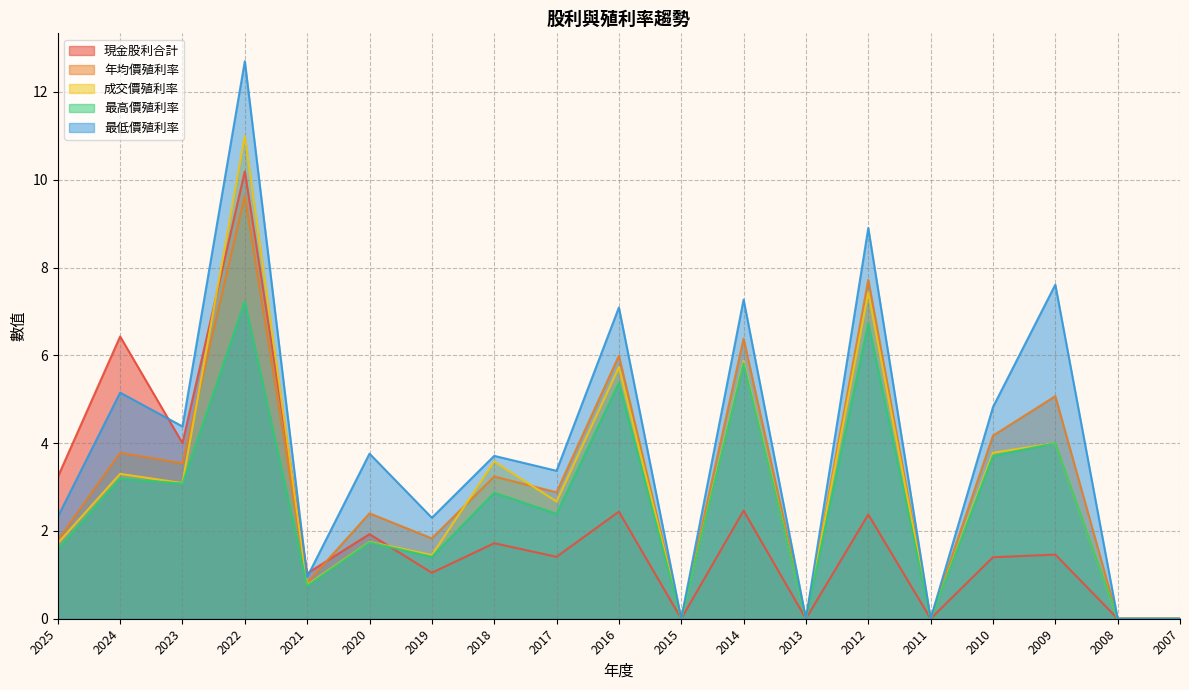

Which series changed the most between 2018 and 2017?

成交價殖利率